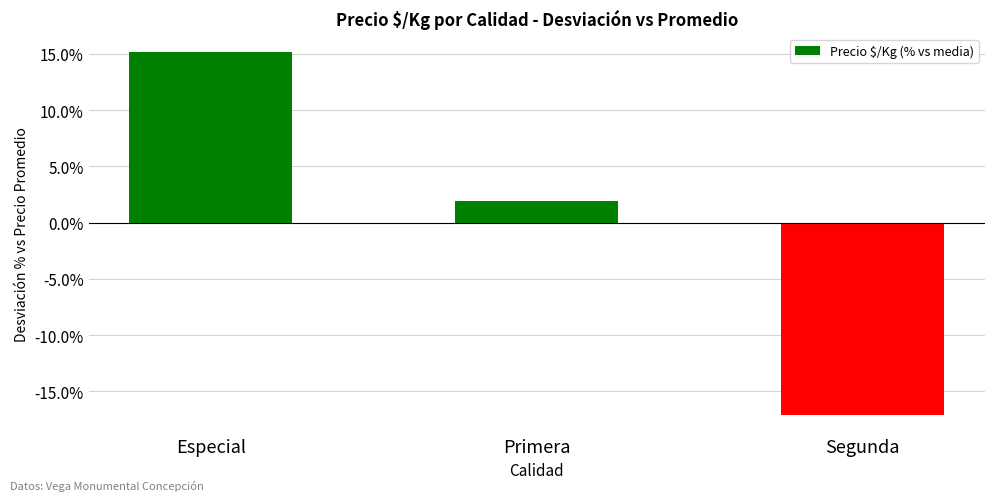

What is the minimum value shown in the chart?

-17.1